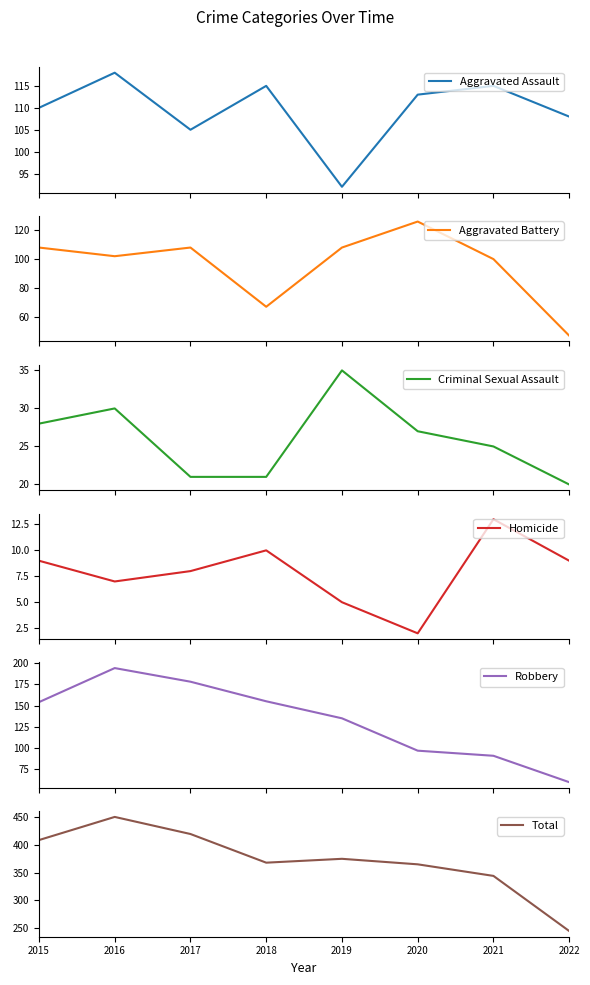

Count the number of categories in the chart.

8